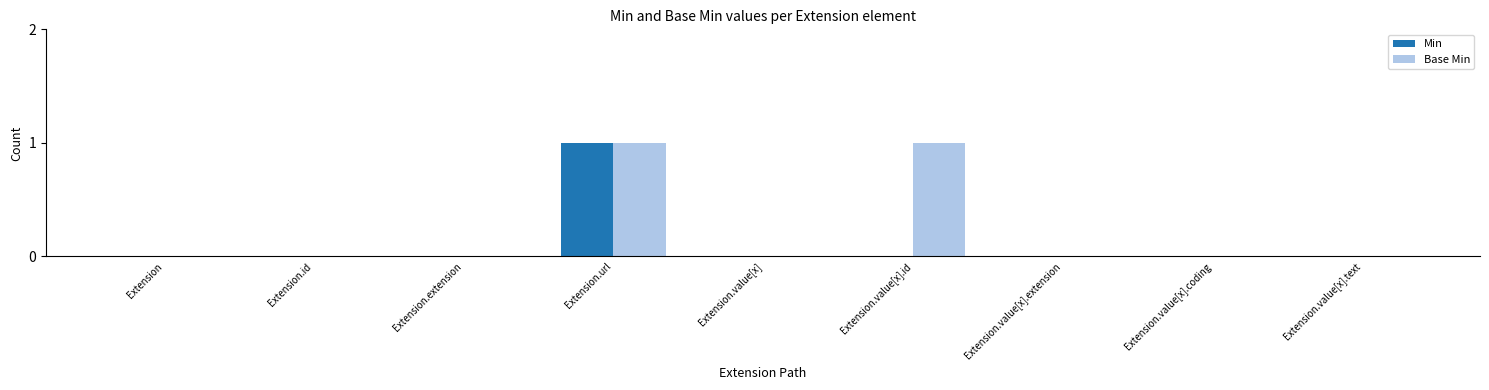

At which category is the sum across all series the highest?

Extension.url